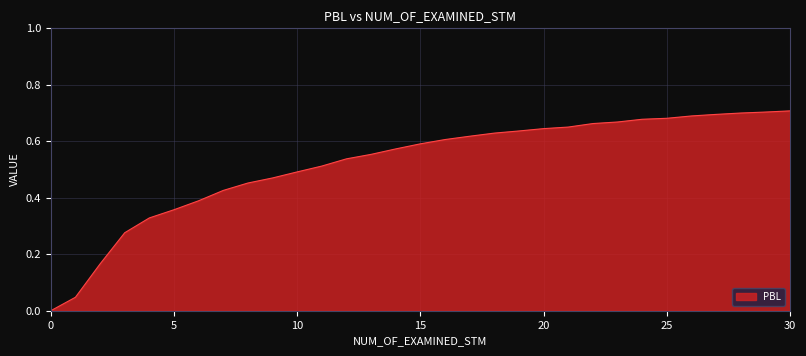

What is the difference between the maximum and minimum values?

0.7